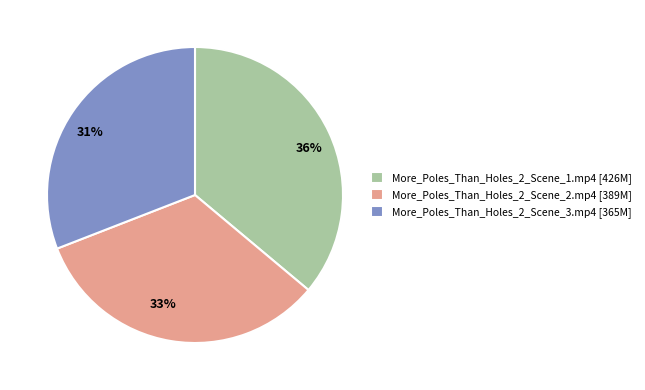

Is the sum of More_Poles_Than_Holes_2_Scene_2.mp4 and More_Poles_Than_Holes_2_Scene_1.mp4 greater than half?

Yes